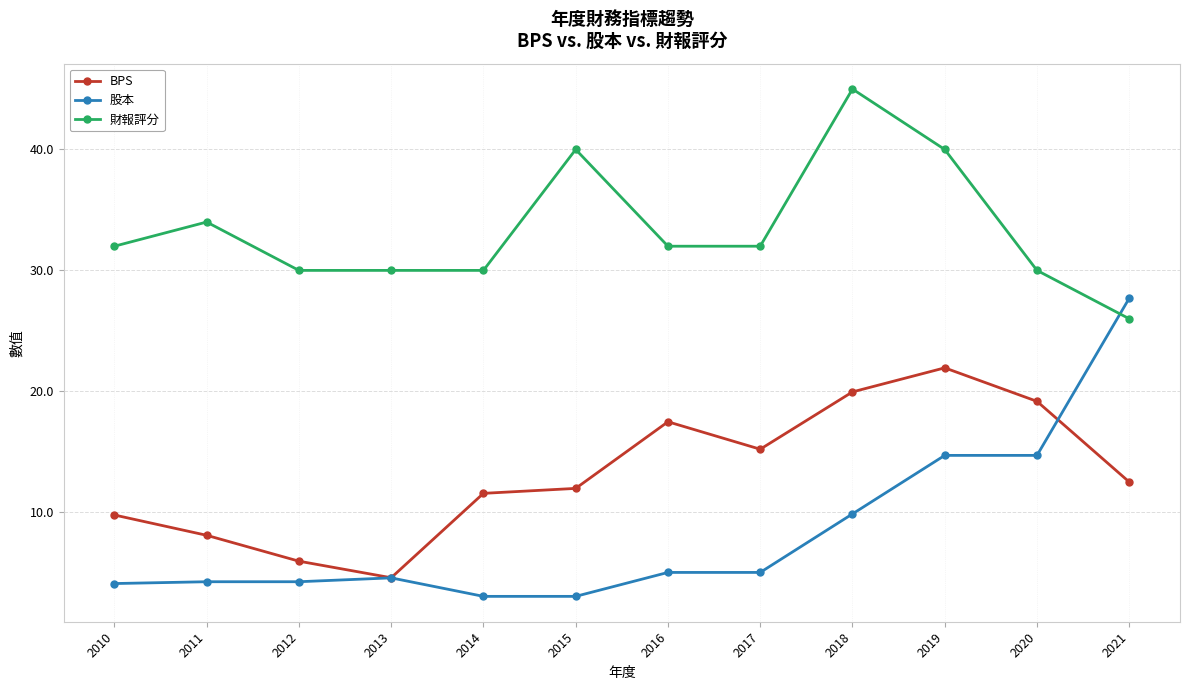

Is this an area chart (filled region under the line)?

No